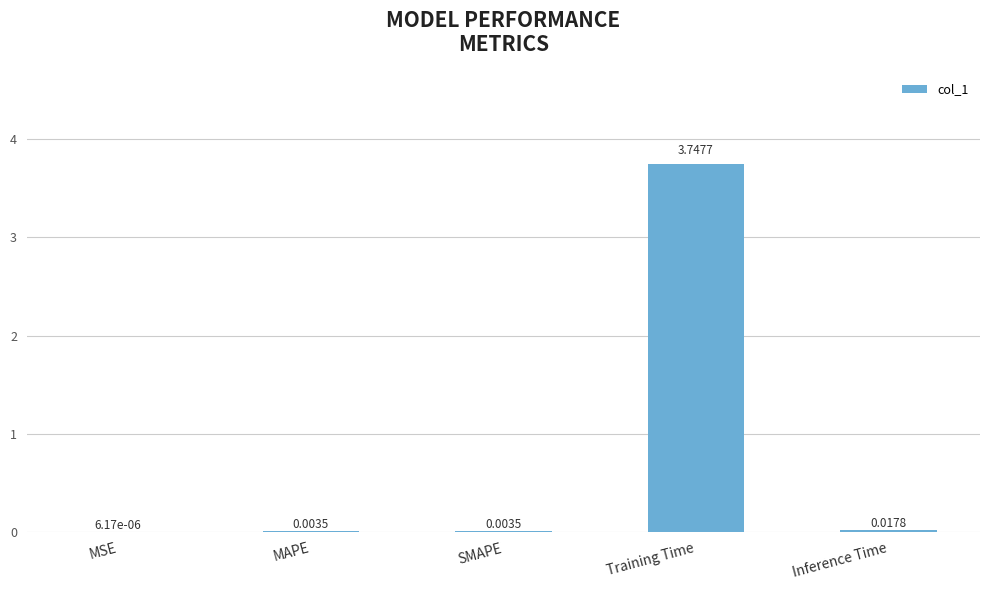

Which label corresponds to the largest value in the chart?

Training Time